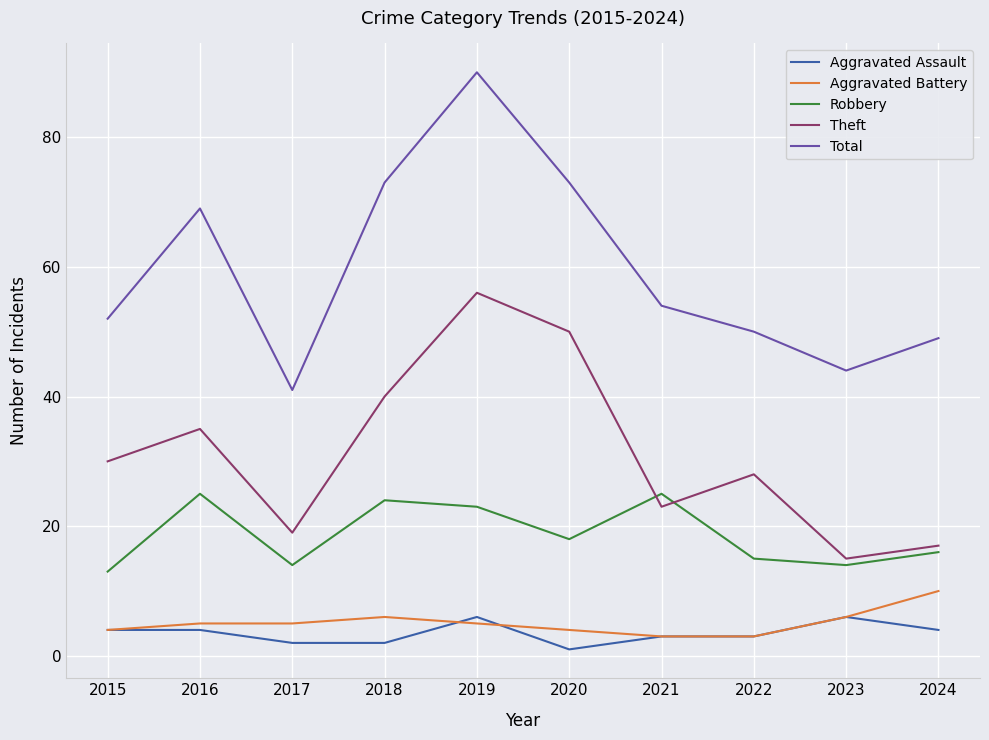

Reading right to left, what are all the values shown in this chart?

Aggravated Assault: 4	6	3	3	1	6	2	2	4	4
Aggravated Battery: 10	6	3	3	4	5	6	5	5	4
Robbery: 16	14	15	25	18	23	24	14	25	13
Theft: 17	15	28	23	50	56	40	19	35	30
Total: 49	44	50	54	73	90	73	41	69	52